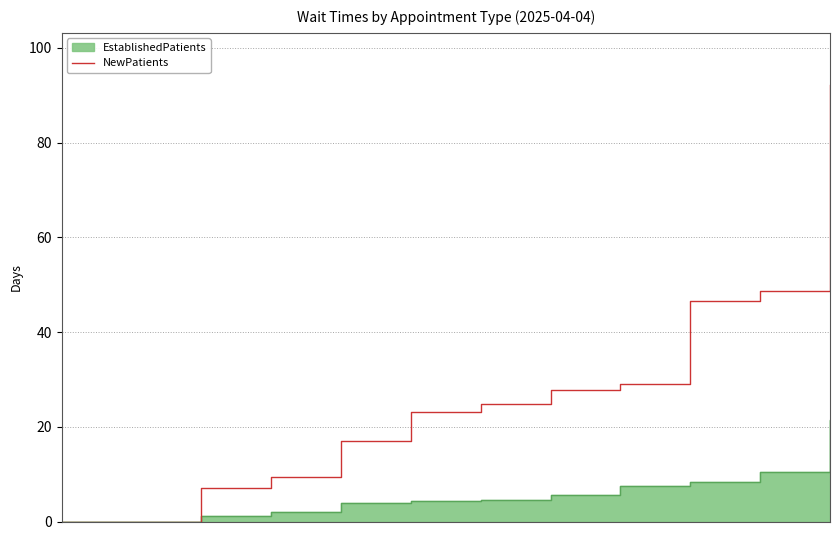

The value at 3 is 9.3. True or false?

True